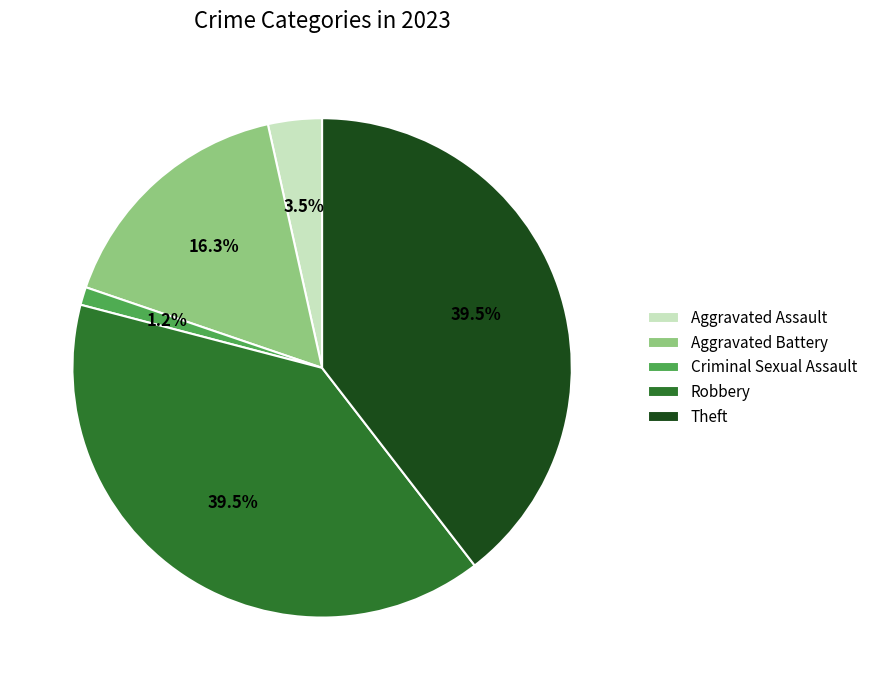

Does Aggravated Assault represent more than half of the total?

No